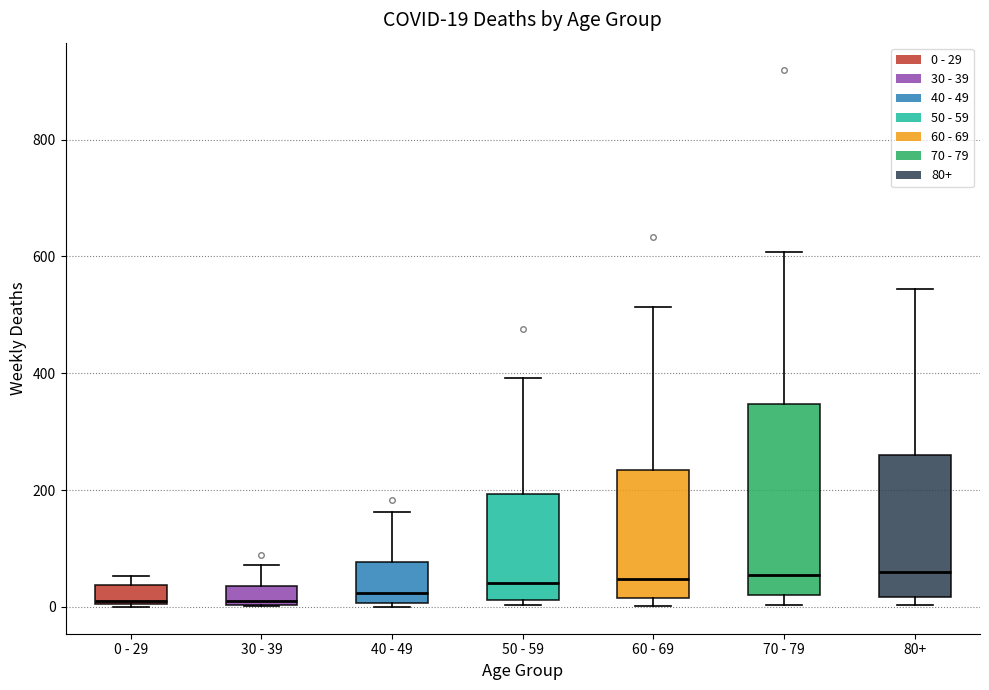

Which box is the tallest, from its lower edge to its upper edge?

70 - 79